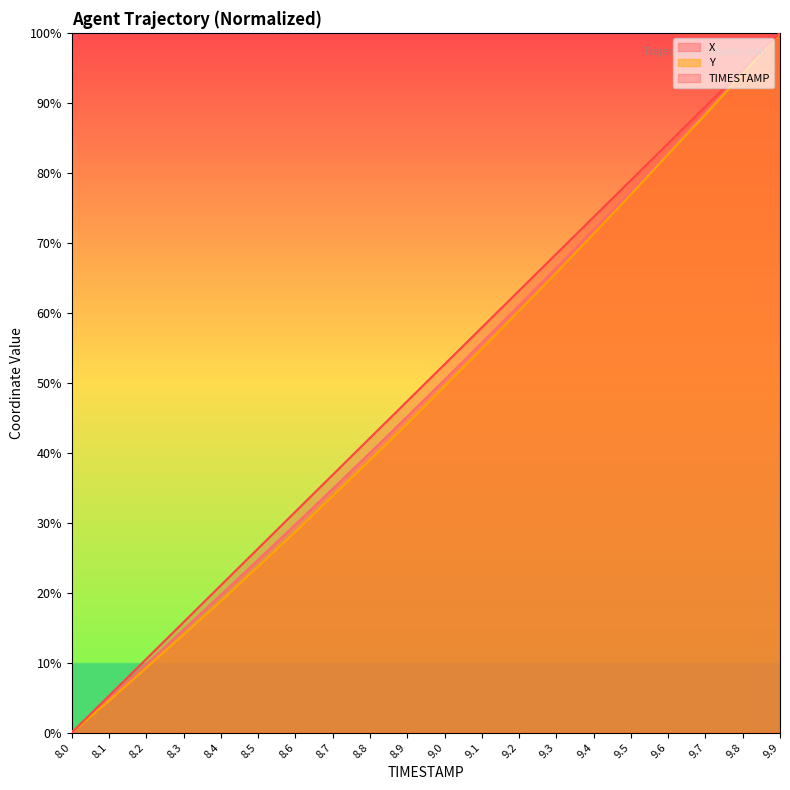

At which category is the sum across all series the highest?

9.9